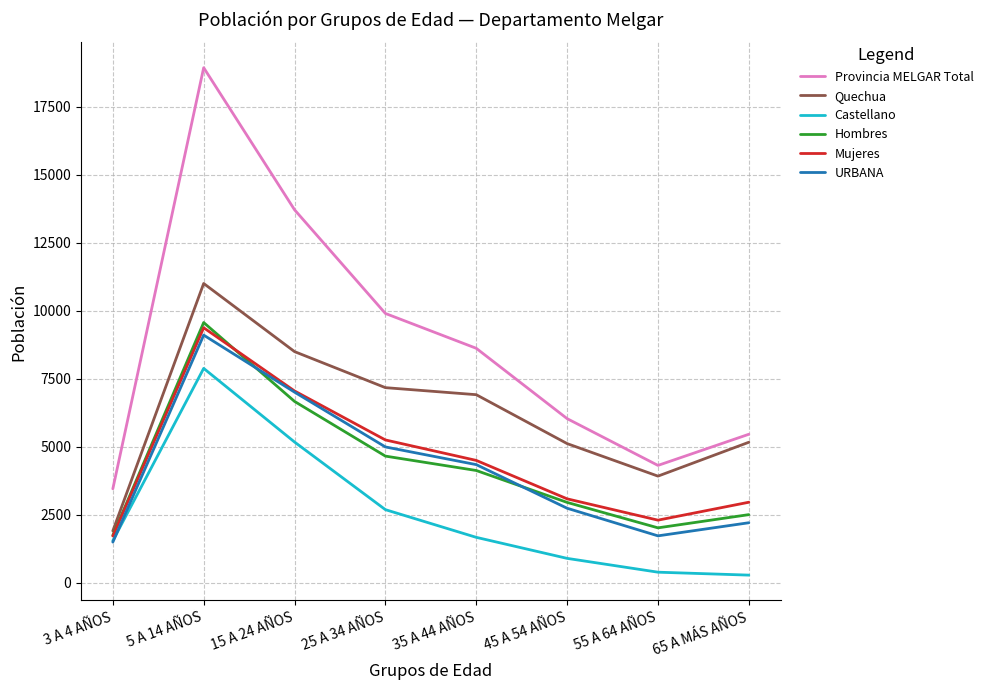

Which label corresponds to the largest value in the chart?

5 A 14 AÑOS